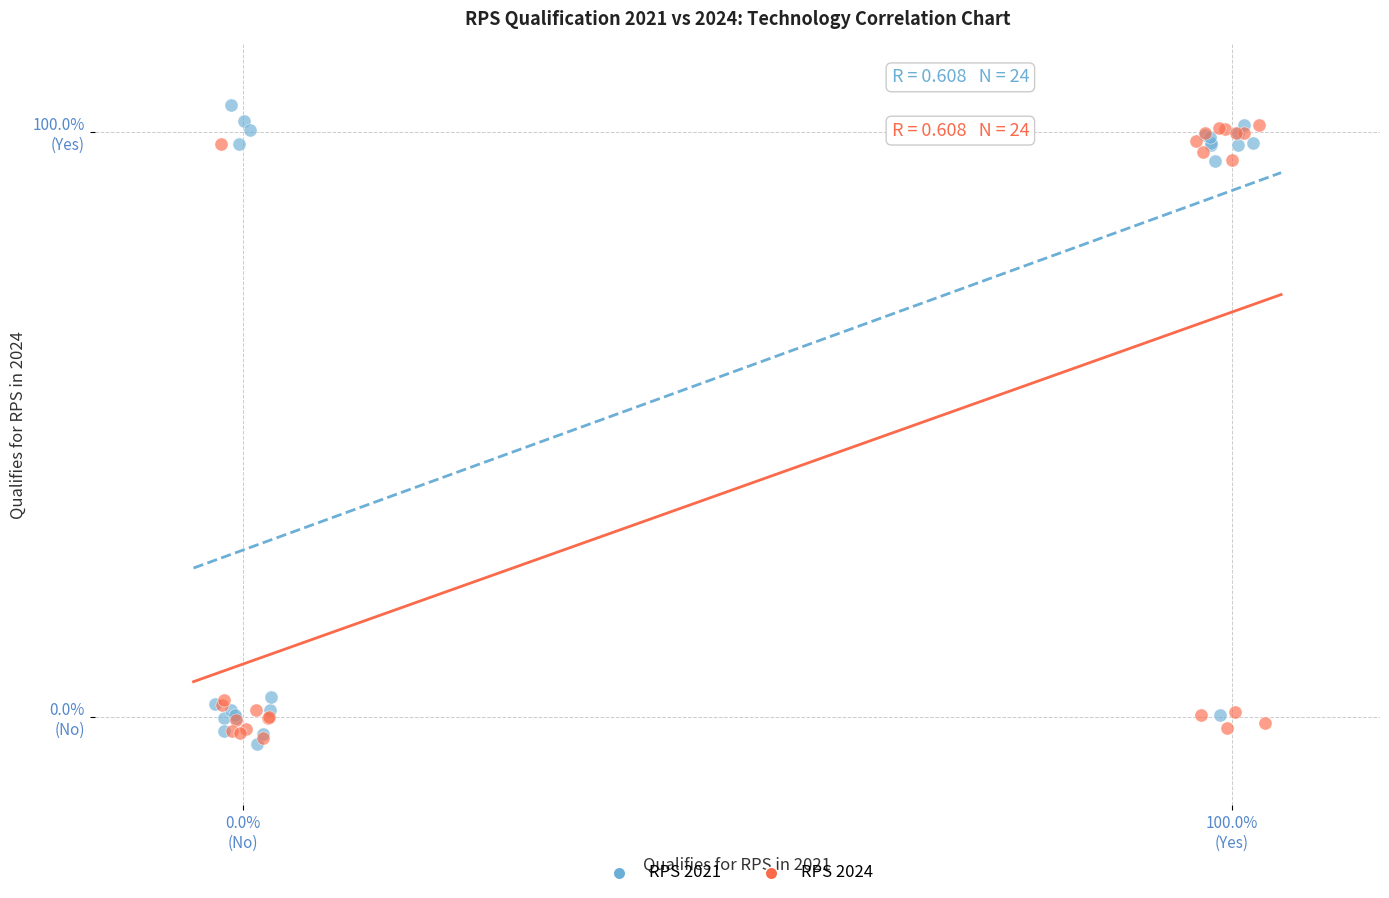

What are all the series names shown in the legend?

RPS 2021, RPS 2024